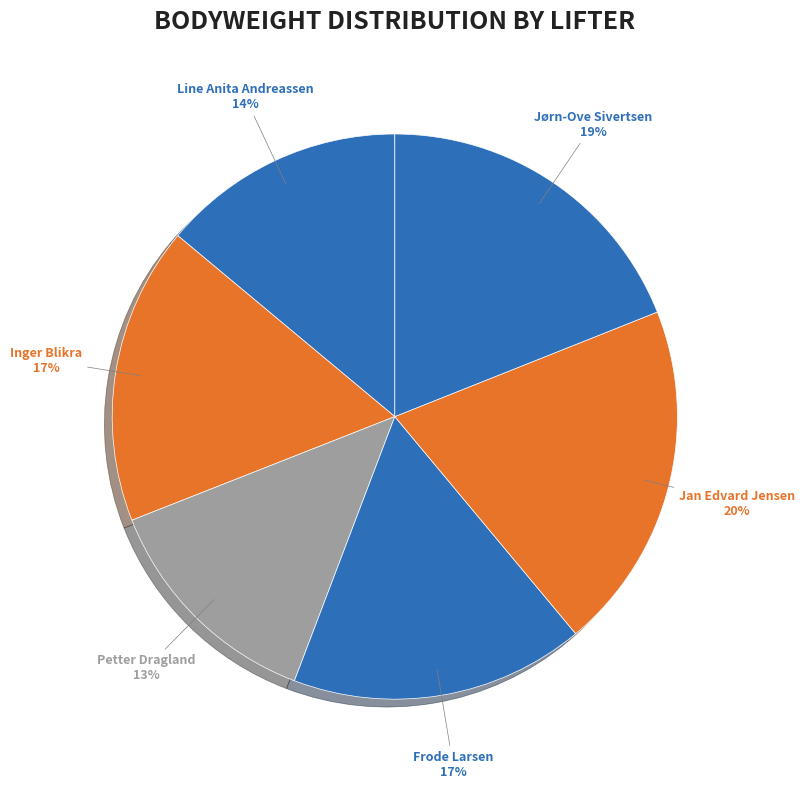

What is the total percentage of Petter Dragland and Inger Blikra?

30.3%